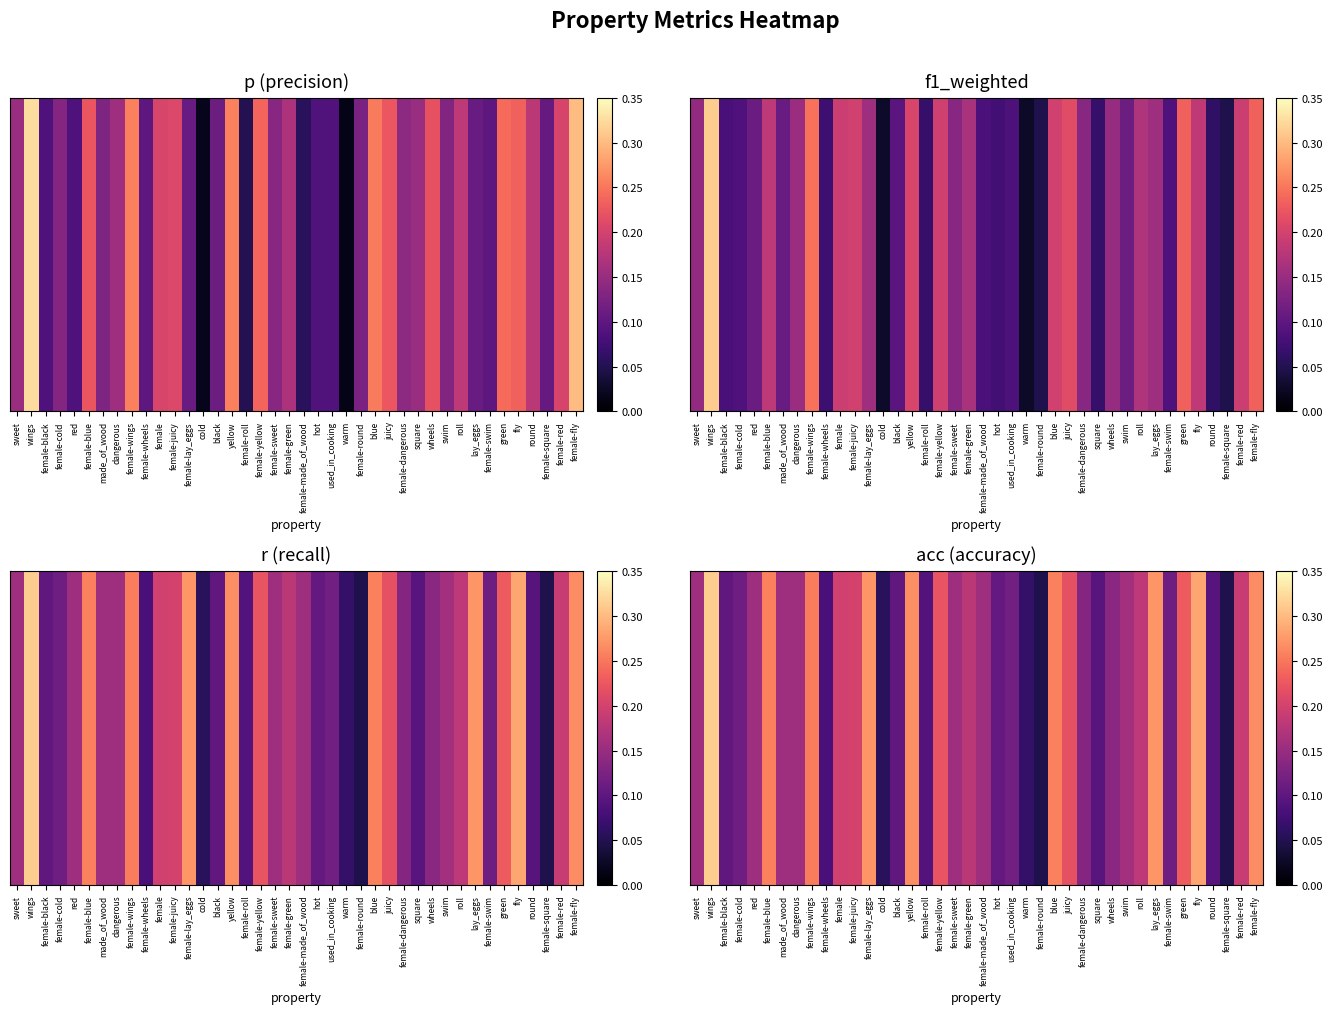

Which label corresponds to the smallest value in the chart?

female-round